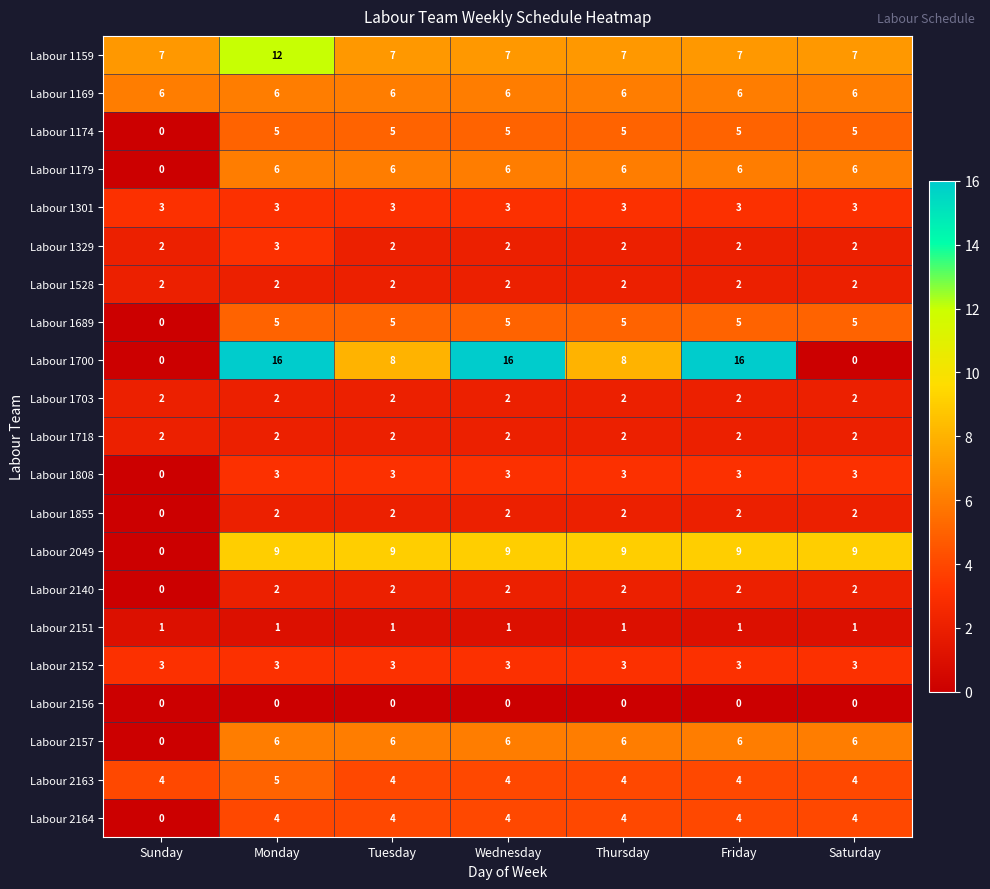

True or false: Labour 1179 has a value of 8 at Saturday.

False